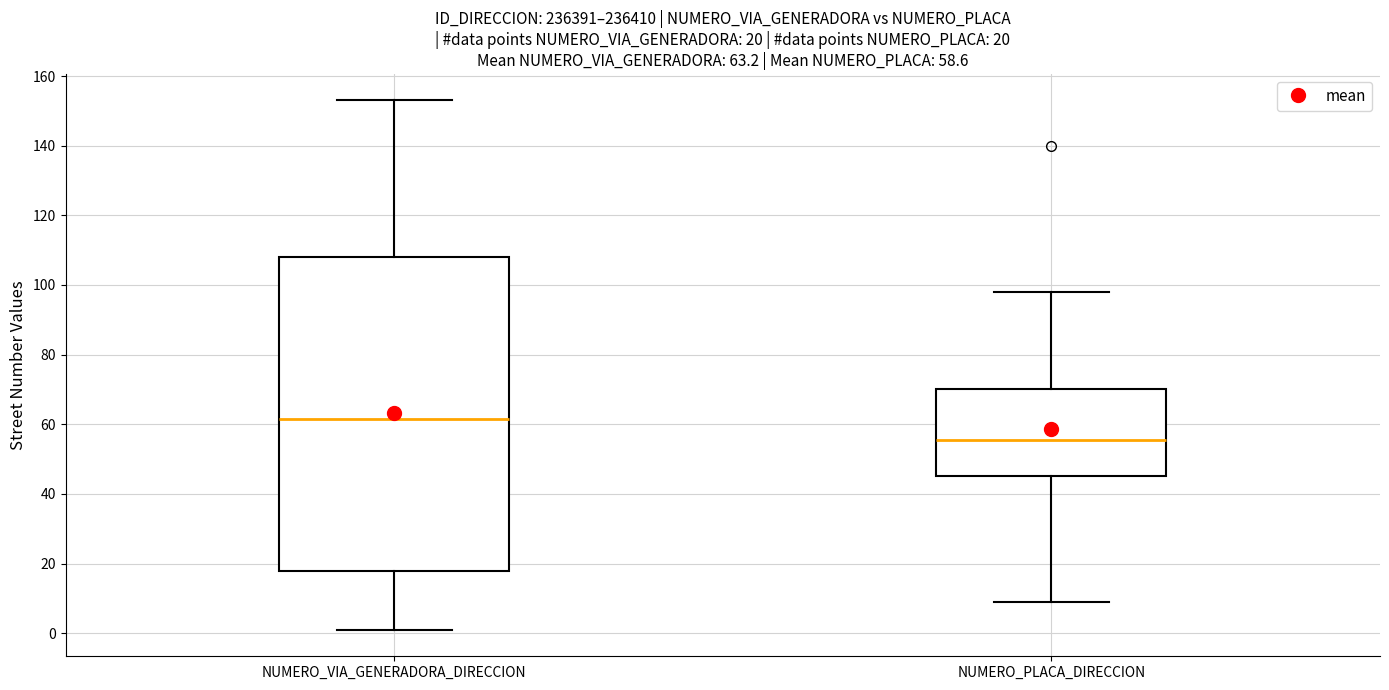

Which box is the tallest, from its lower edge to its upper edge?

NUMERO_VIA_GENERADORA_DIRECCION